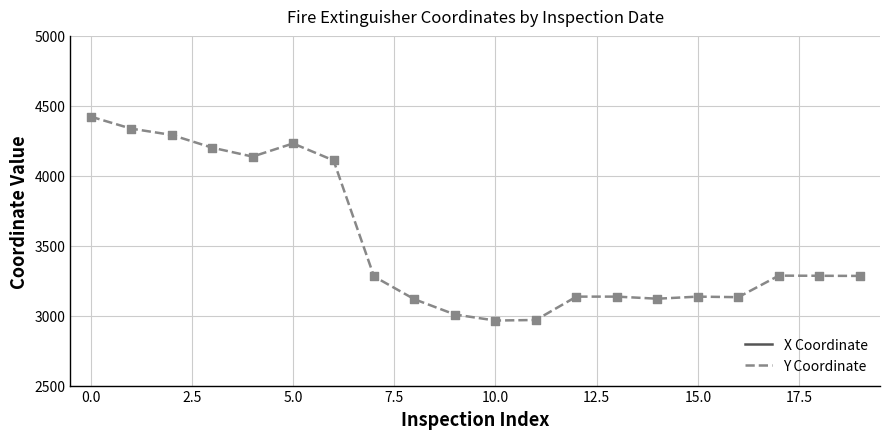

What is the minimum value for Y Coordinate?

2965